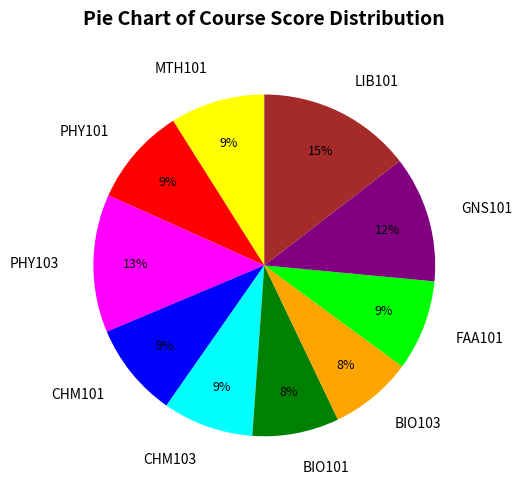

Does PHY101 represent more than half of the total?

No